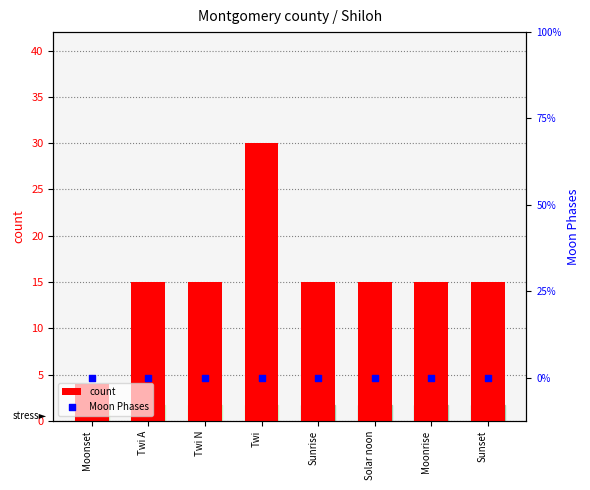

Which series has the largest Y range (max minus min)?

count